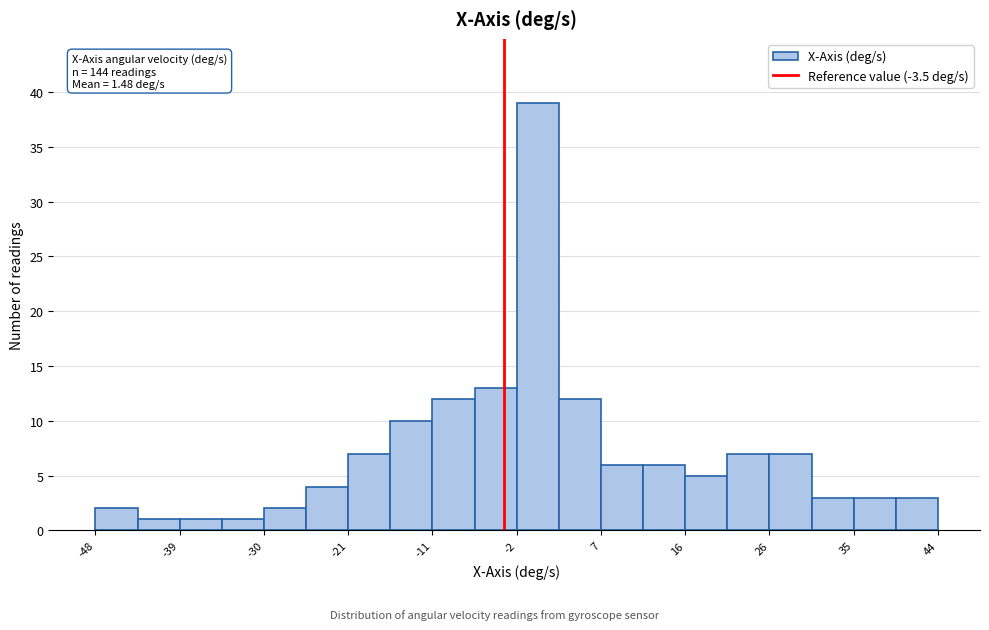

Over which range of the x-axis is the bar tallest?

-2 to 2